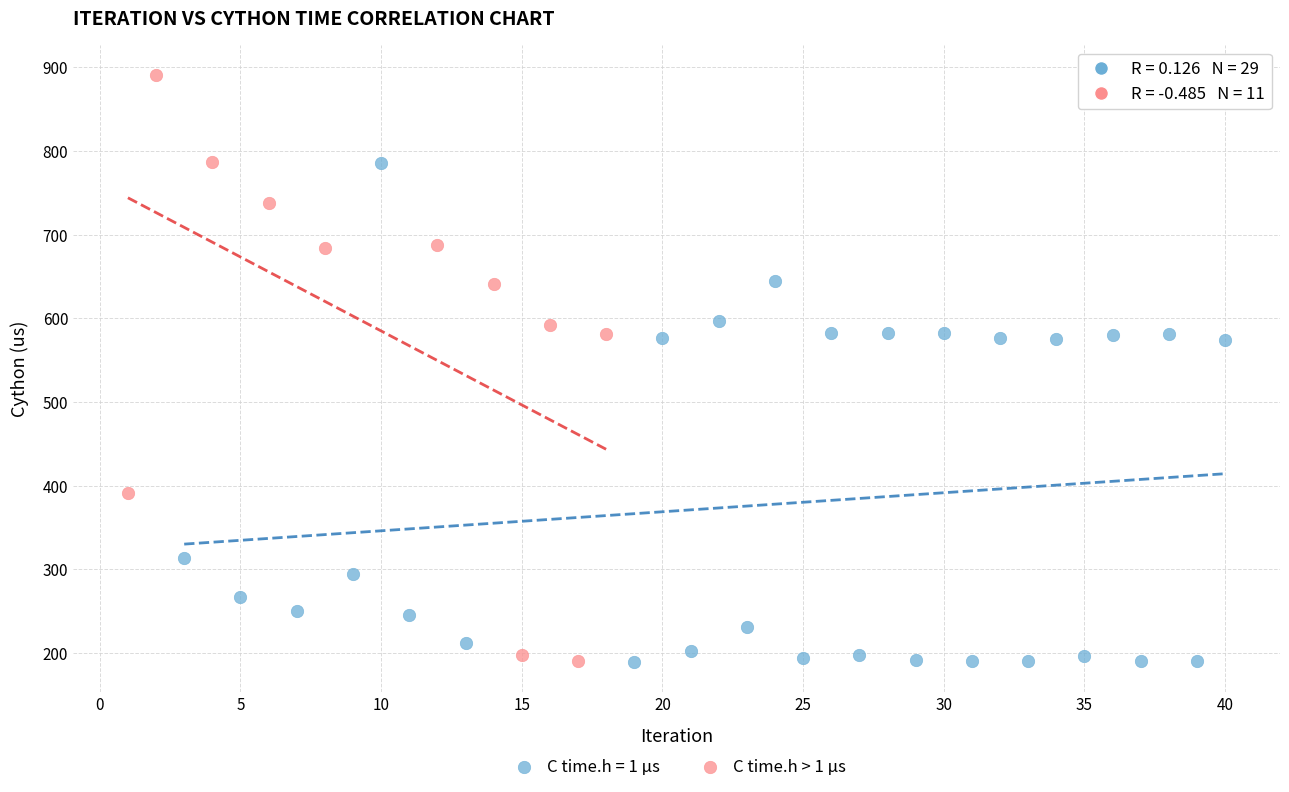

Which series contains the highest Y value?

C time.h > 1 µs